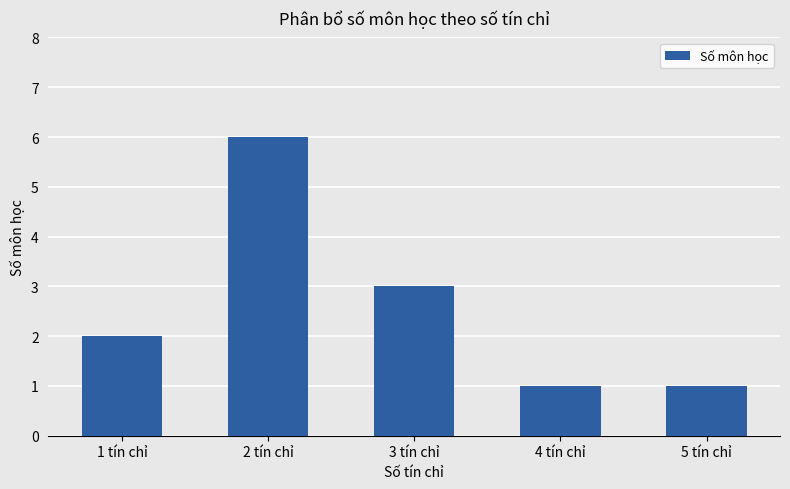

Reading right to left, extract all data points from this chart.

1	1	3	6	2